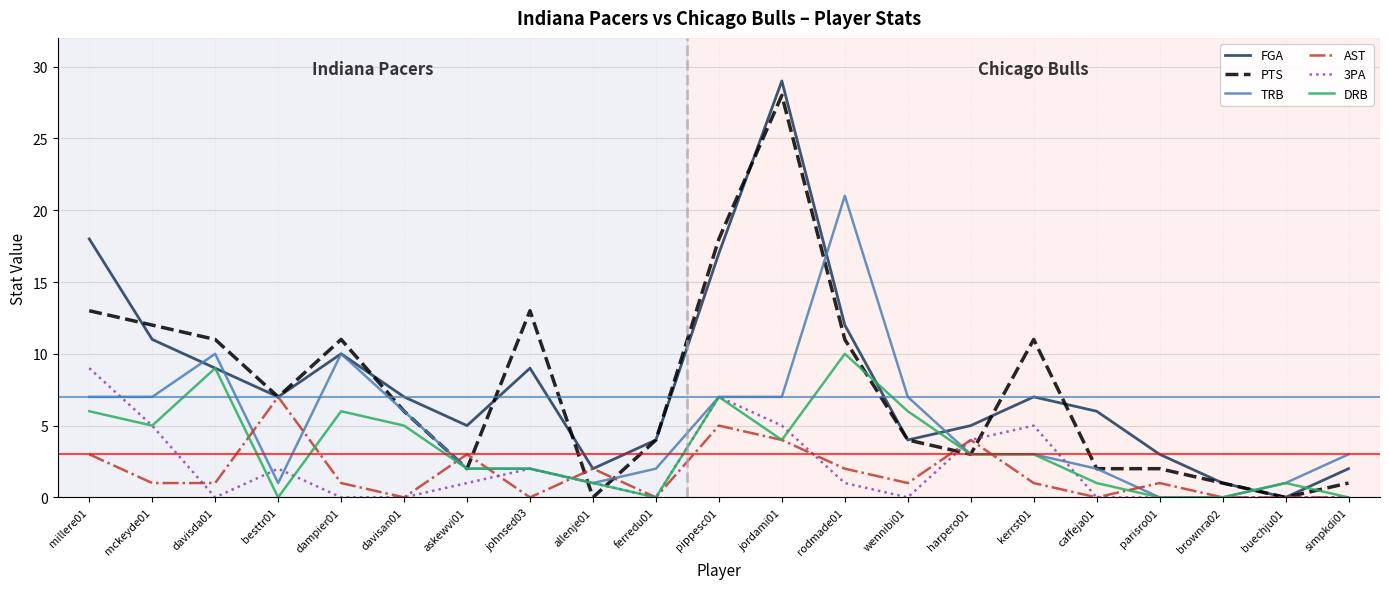

What are all the series names shown in the legend?

FGA, PTS, TRB, AST, 3PA, DRB